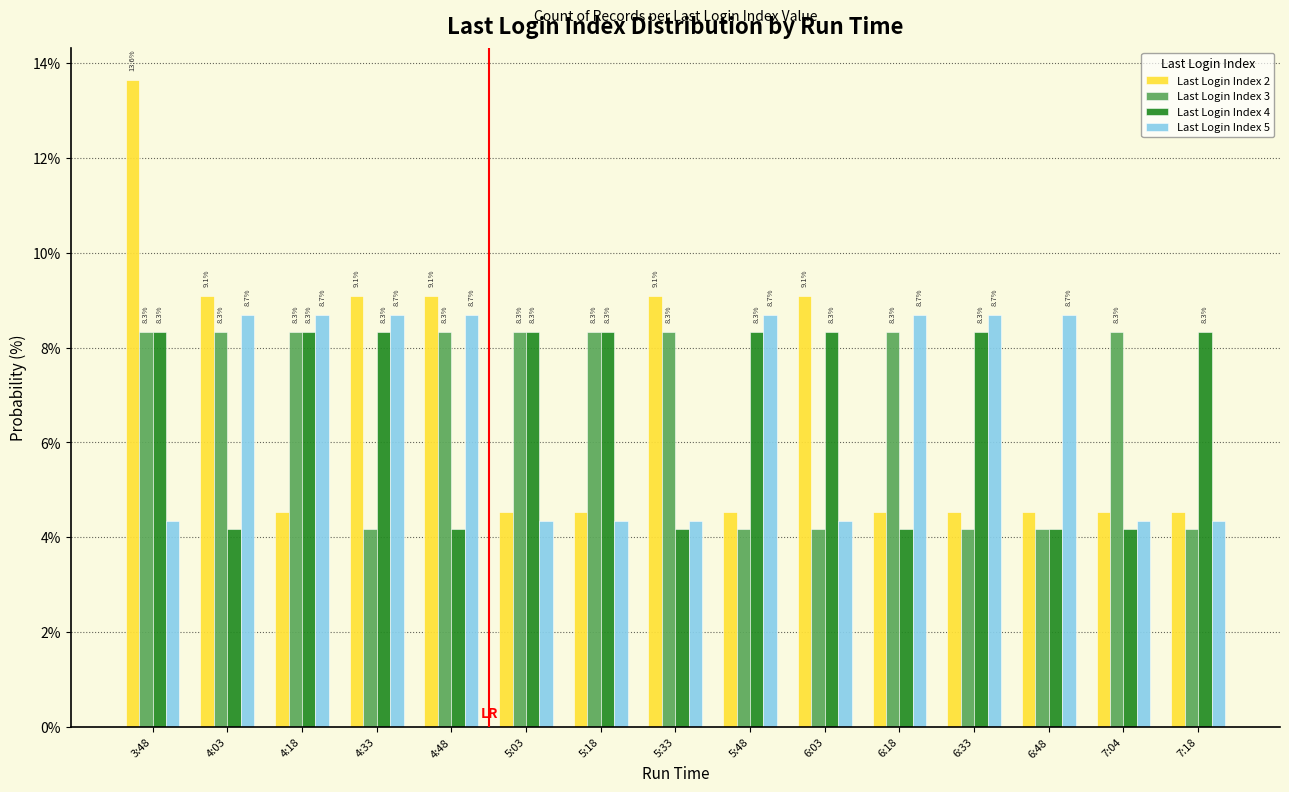

Are the bars horizontal?

No